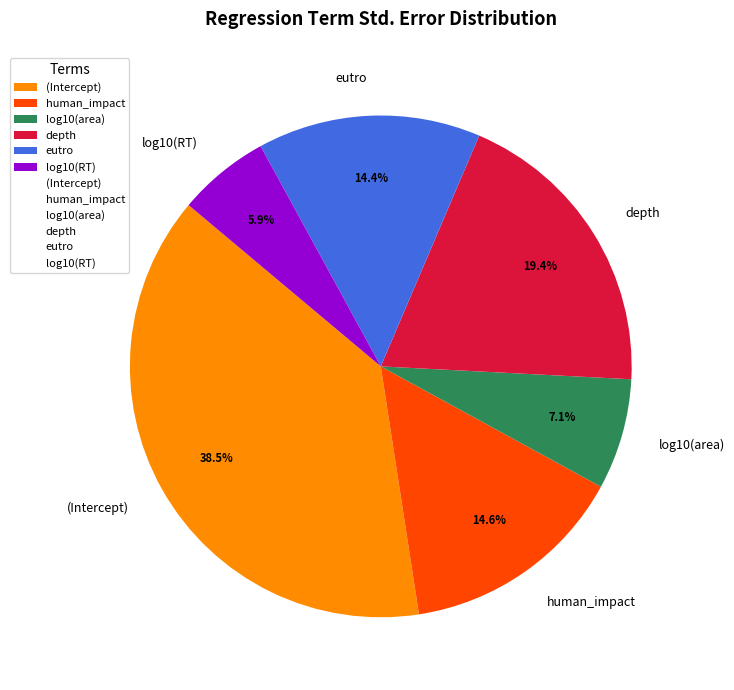

What percentage is the log10(RT) slice, to the nearest percent?

6%